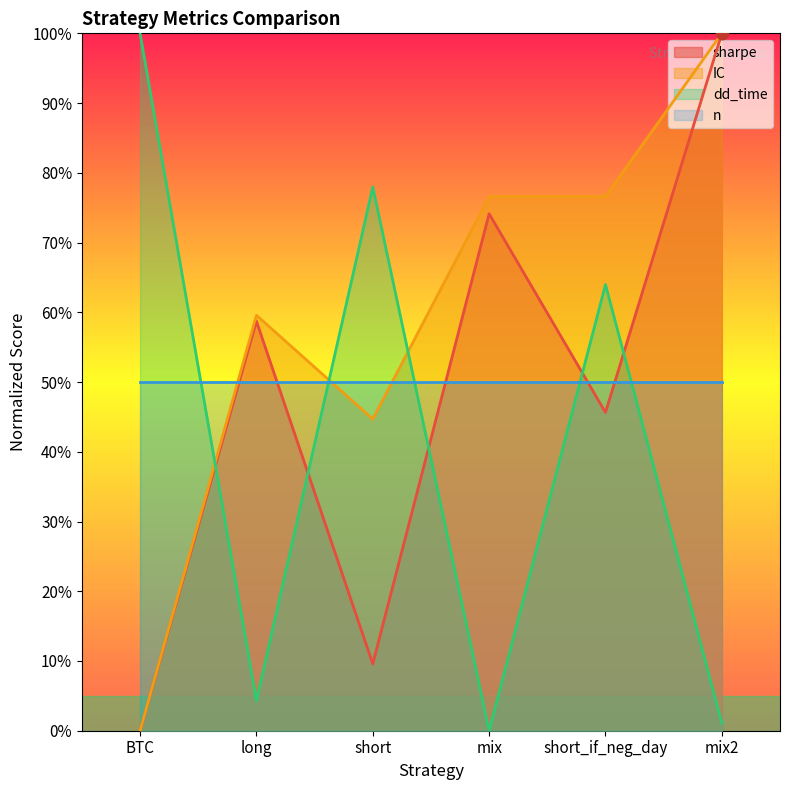

Which series has the largest Y range (max minus min)?

sharpe